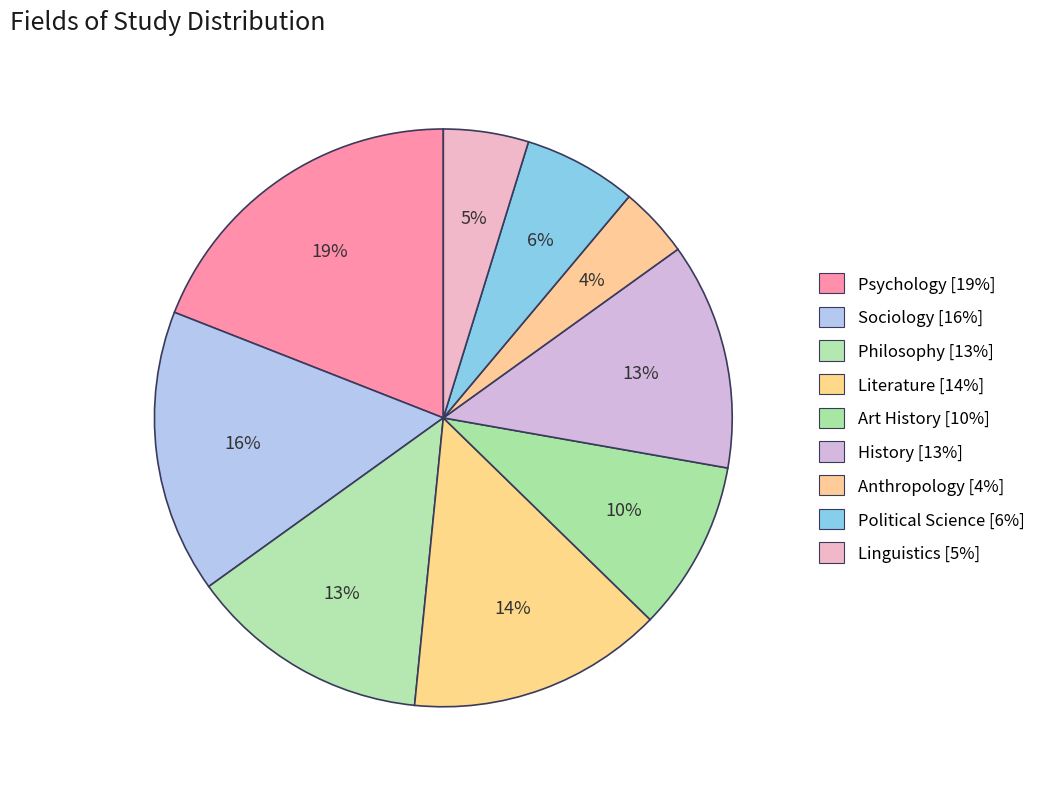

Is there any slice that represents more than half of the pie?

No